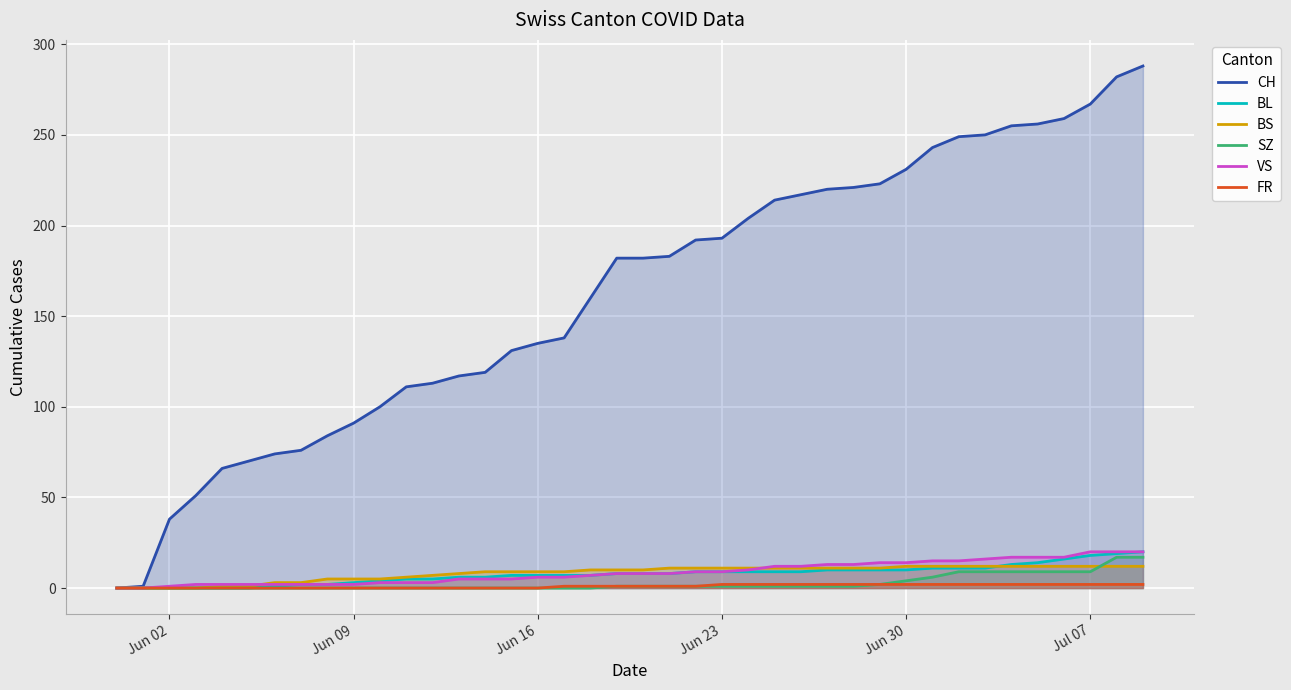

Which series has the largest range (max minus min)?

CH